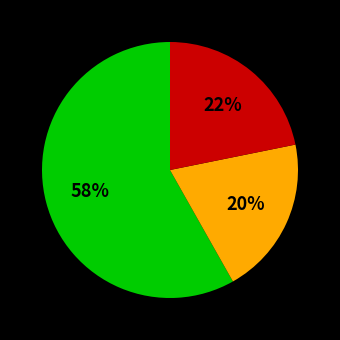

Does any single category account for the majority?

Yes